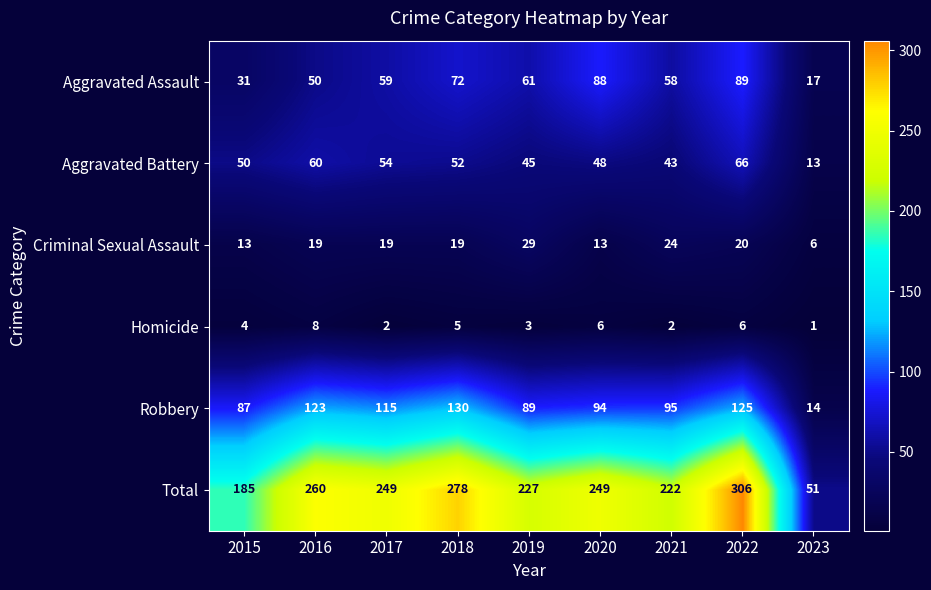

What is the spread (max minus min) of values at 2017?

247